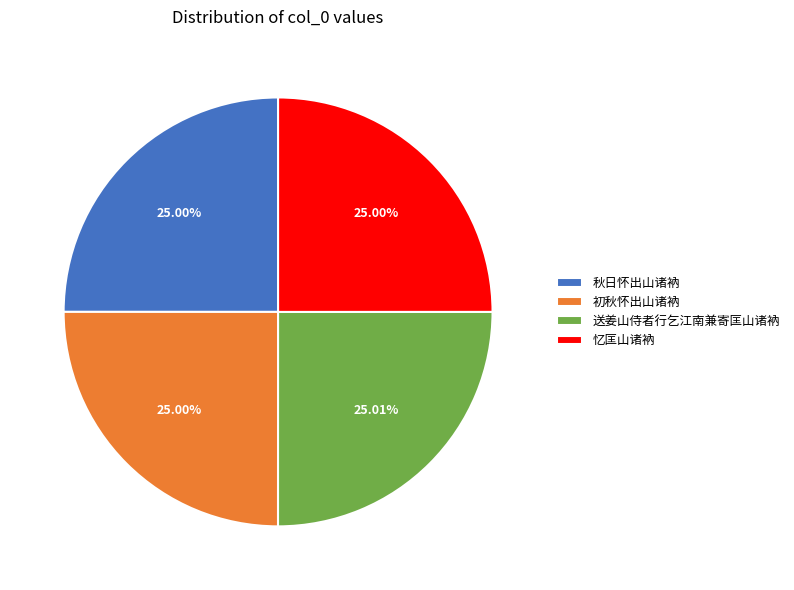

Does 初秋怀出山诸衲 account for over 50% of the chart?

No